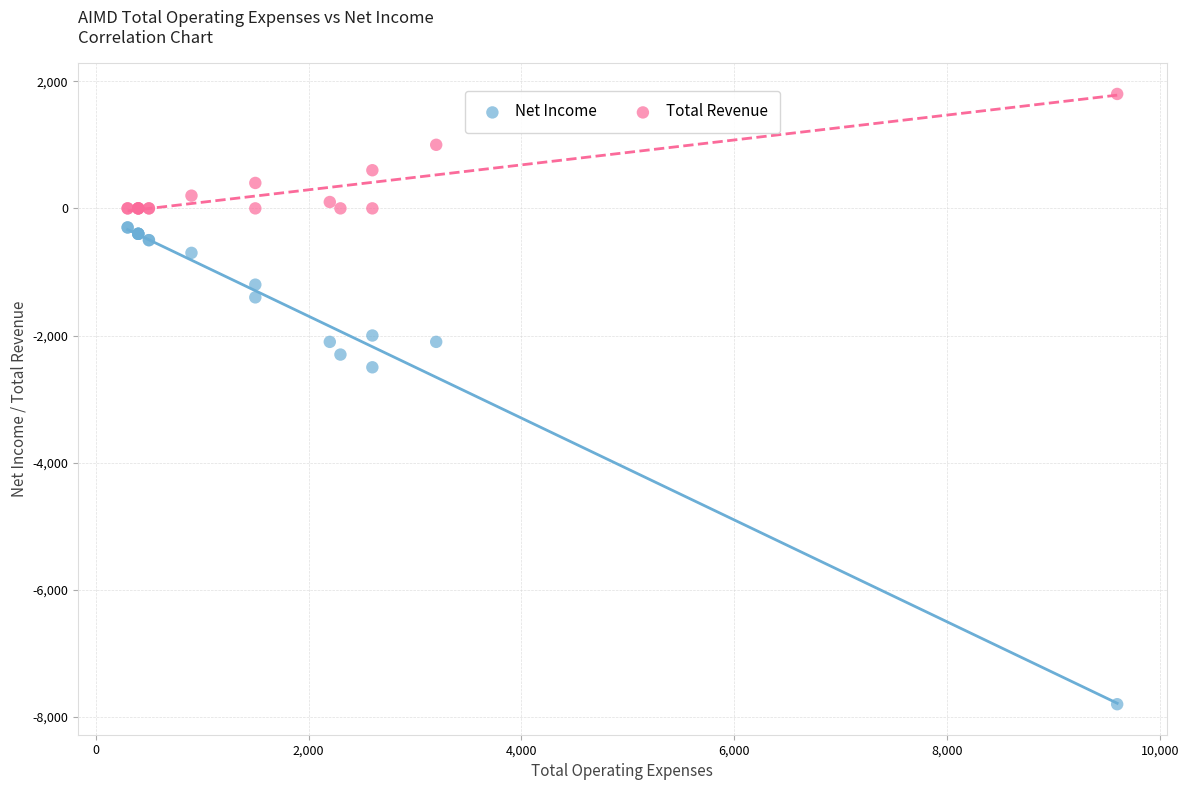

Which series has the largest Y range (max minus min)?

Net Income